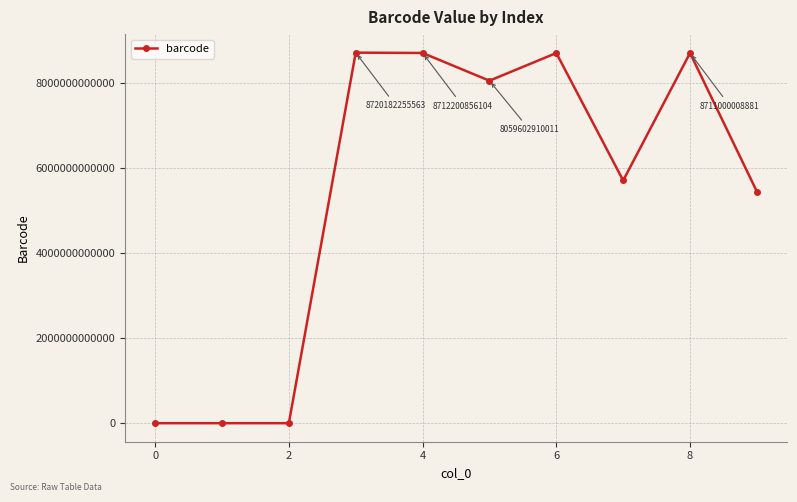

True or false: there are more than 1 points higher than both neighbors.

True